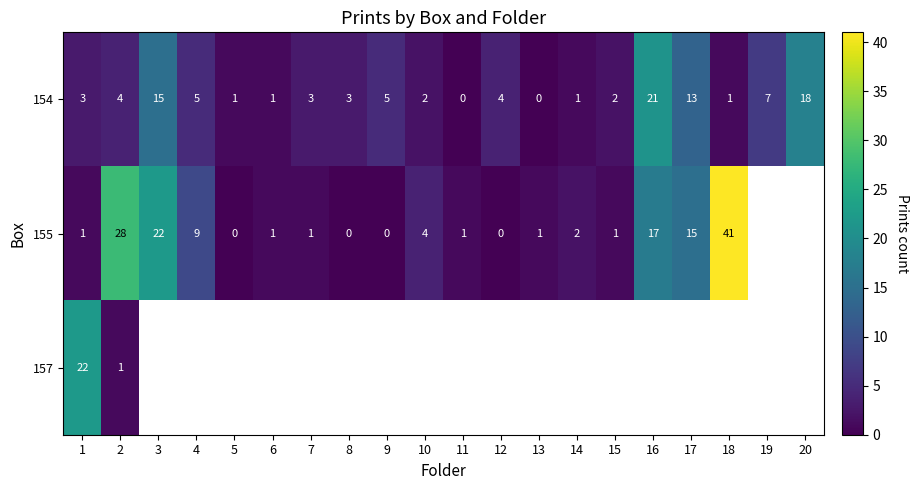

At 2, list the series in order from largest to smallest.

155, 154, 157